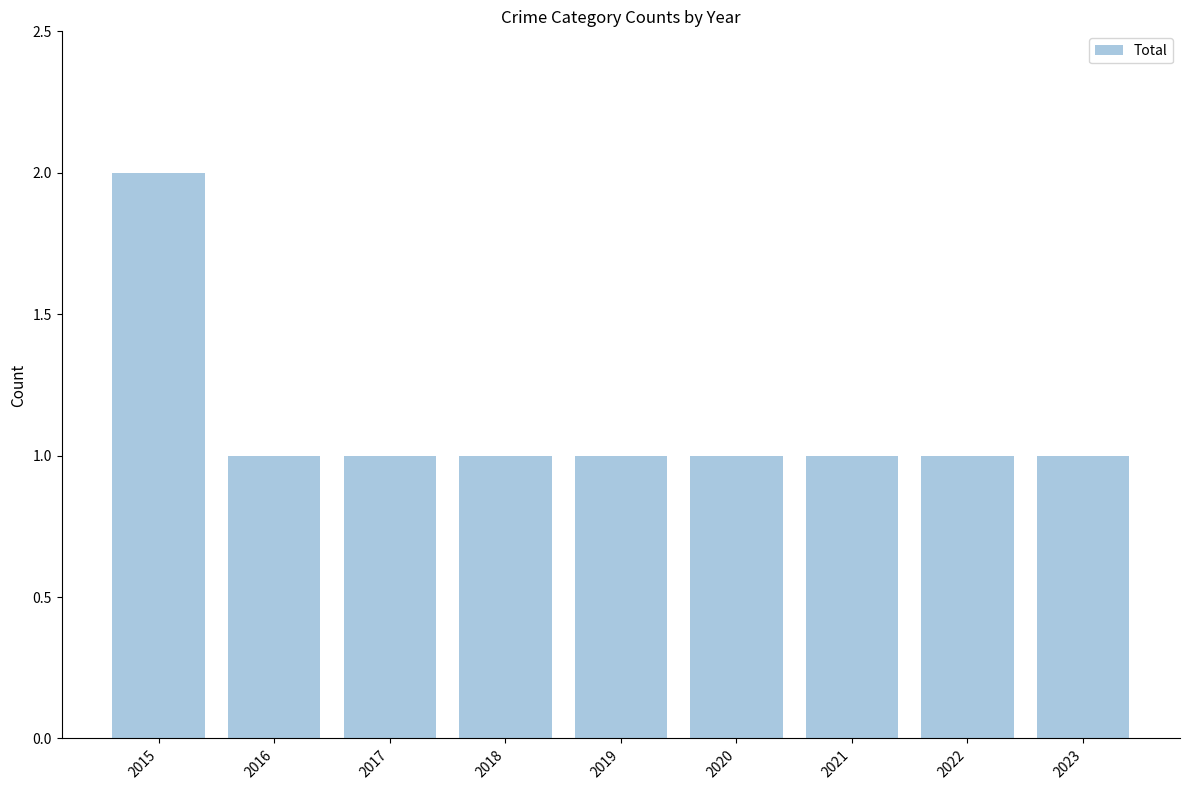

What is the value of the 6th bar from the left?

1